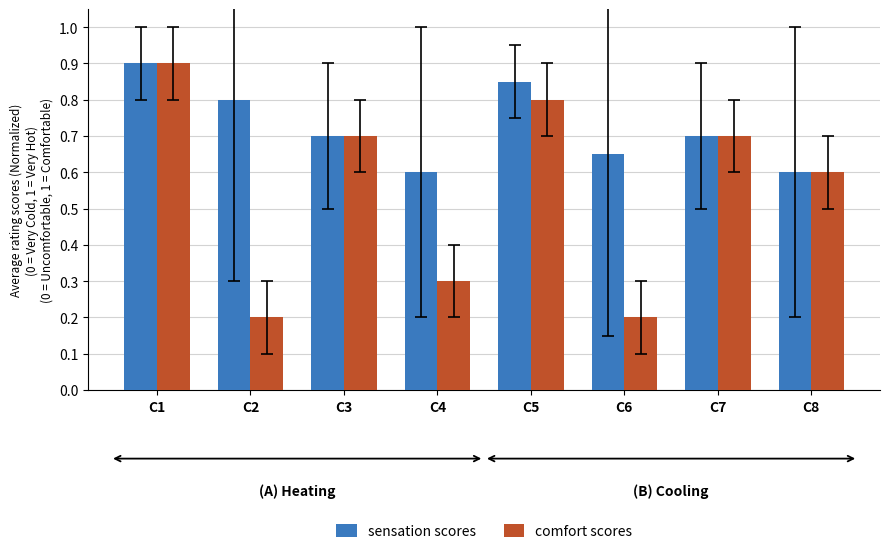

Read the comfort scores value at C1.

0.9